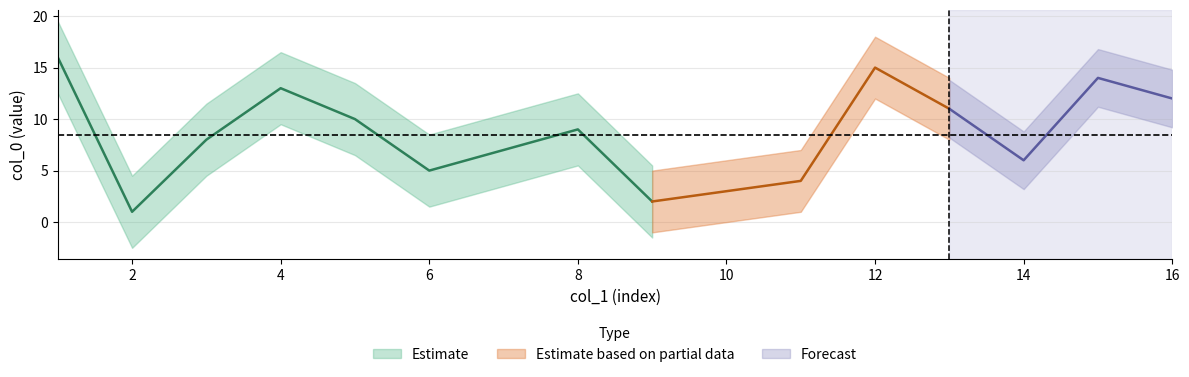

Reading left to right, extract all data points from this chart.

col_0: 16	1	8	13	10	5	7	9	2	3	4	15	11	6	14	12
col_1: 1	2	3	4	5	6	7	8	9	10	11	12	13	14	15	16